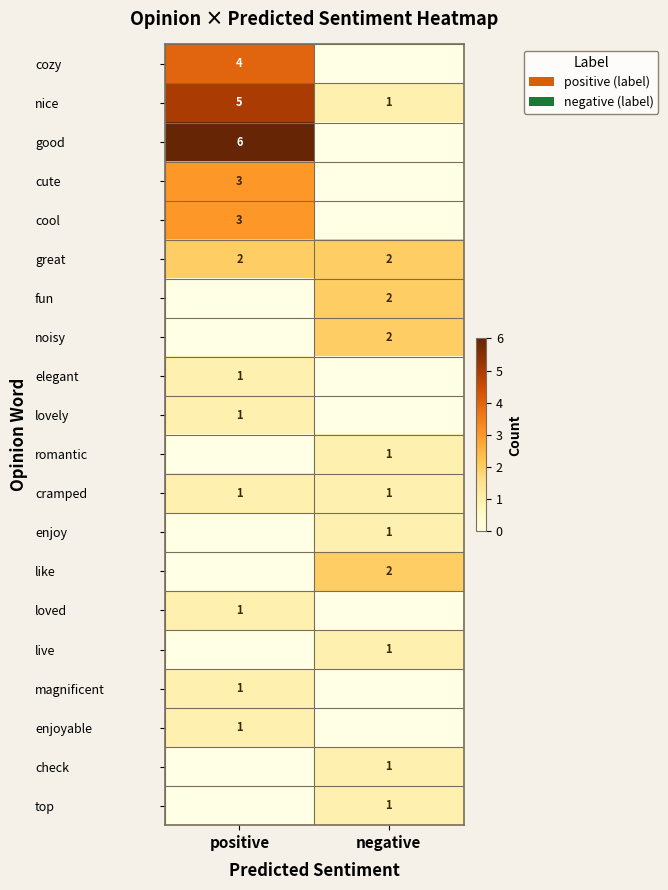

True or false: check has a value of 2 at negative.

False